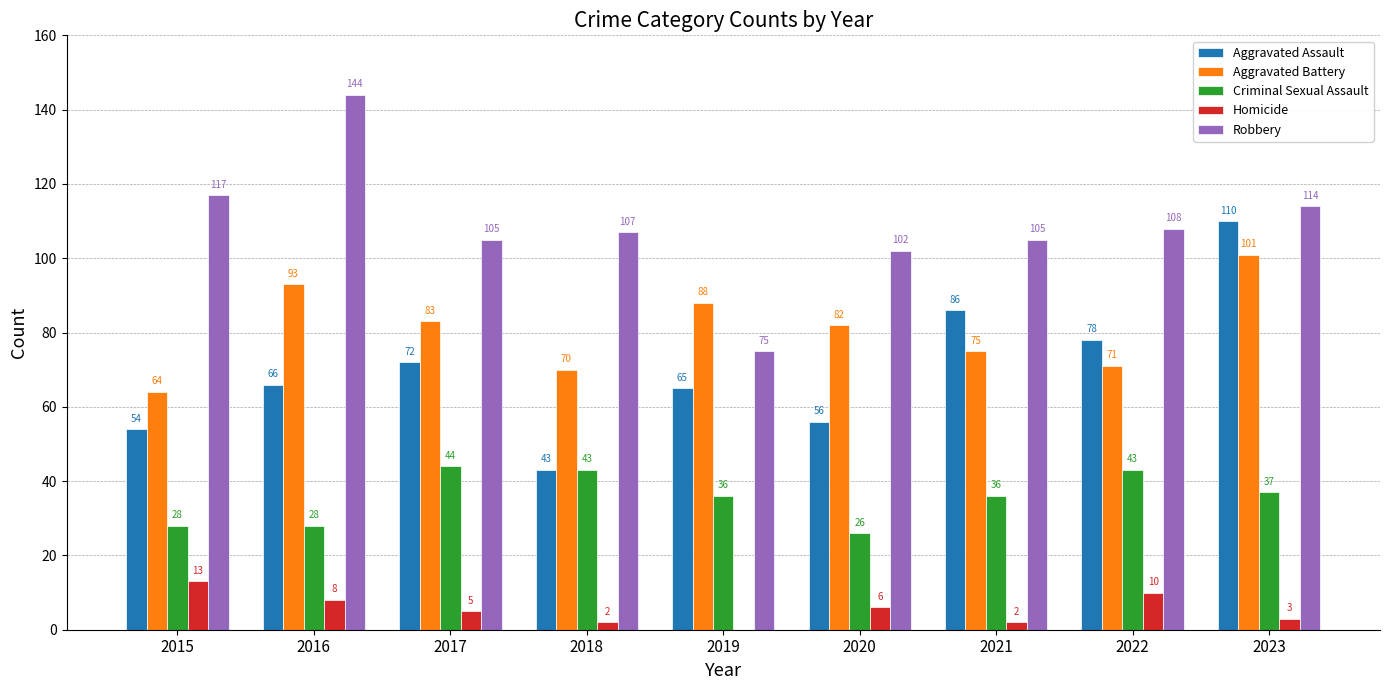

What is the spread (max minus min) of values at 2016?

136